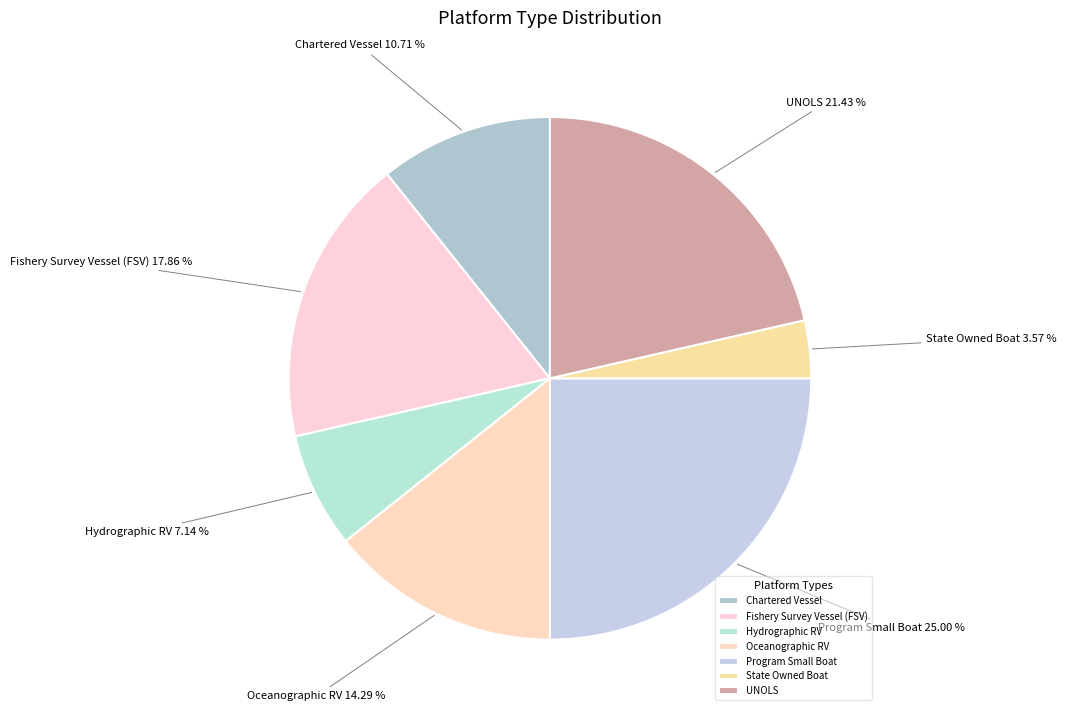

What percentage is NOT represented by Oceanographic RV?

85.7%